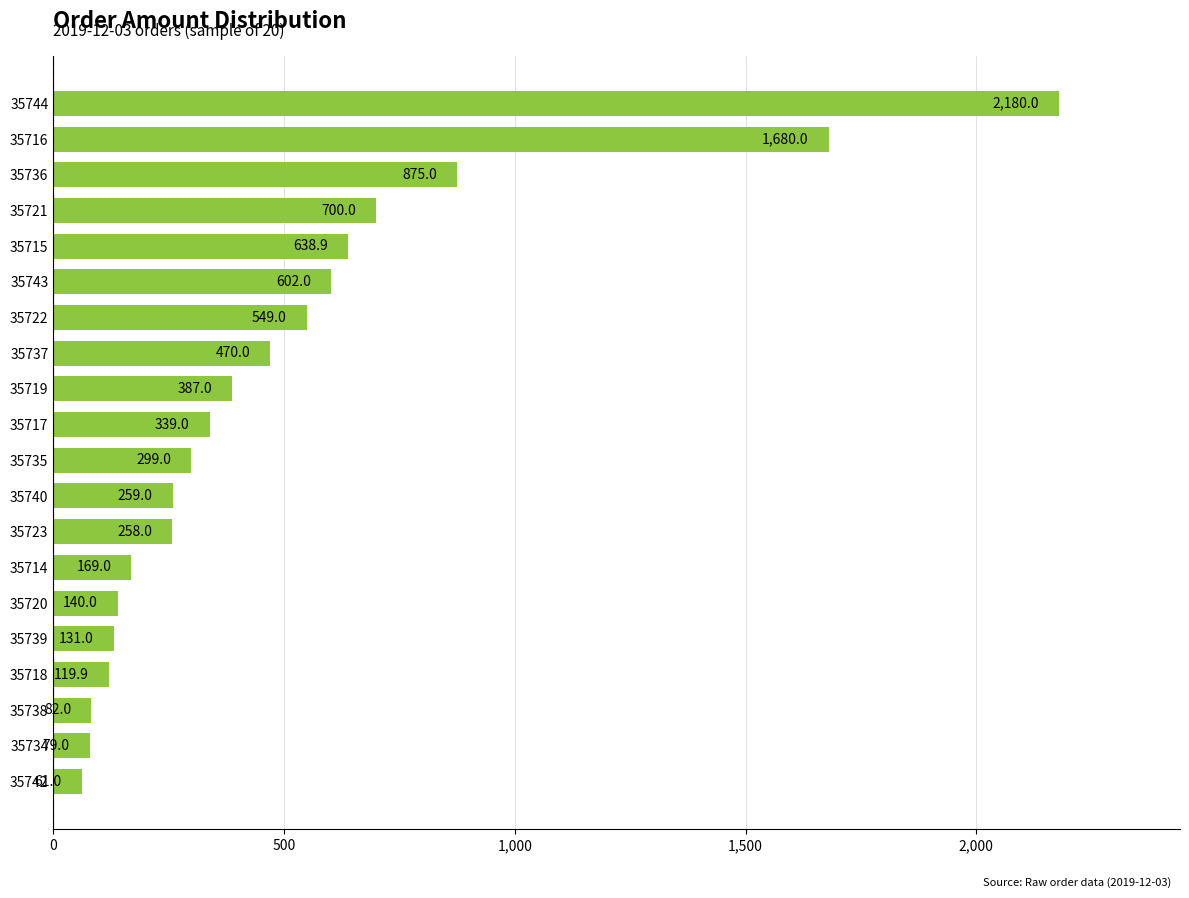

The value at 35737 is 727.3. True or false?

False